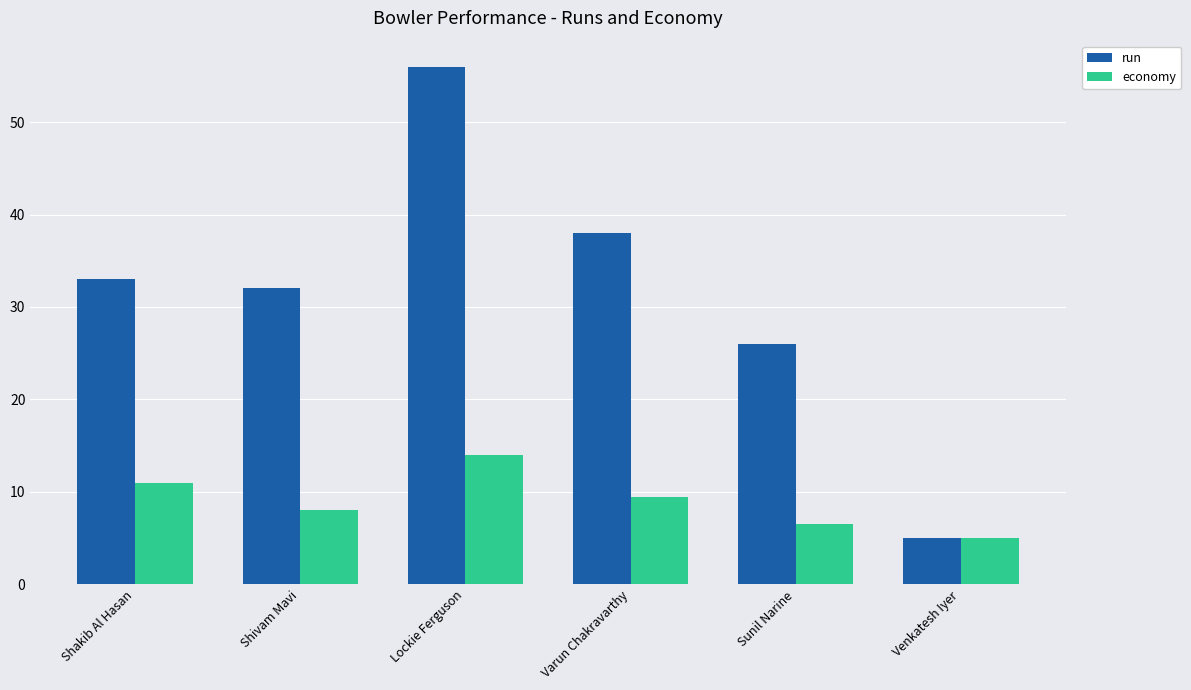

What is the sum of the run values at Sunil Narine and Venkatesh Iyer?

31.0